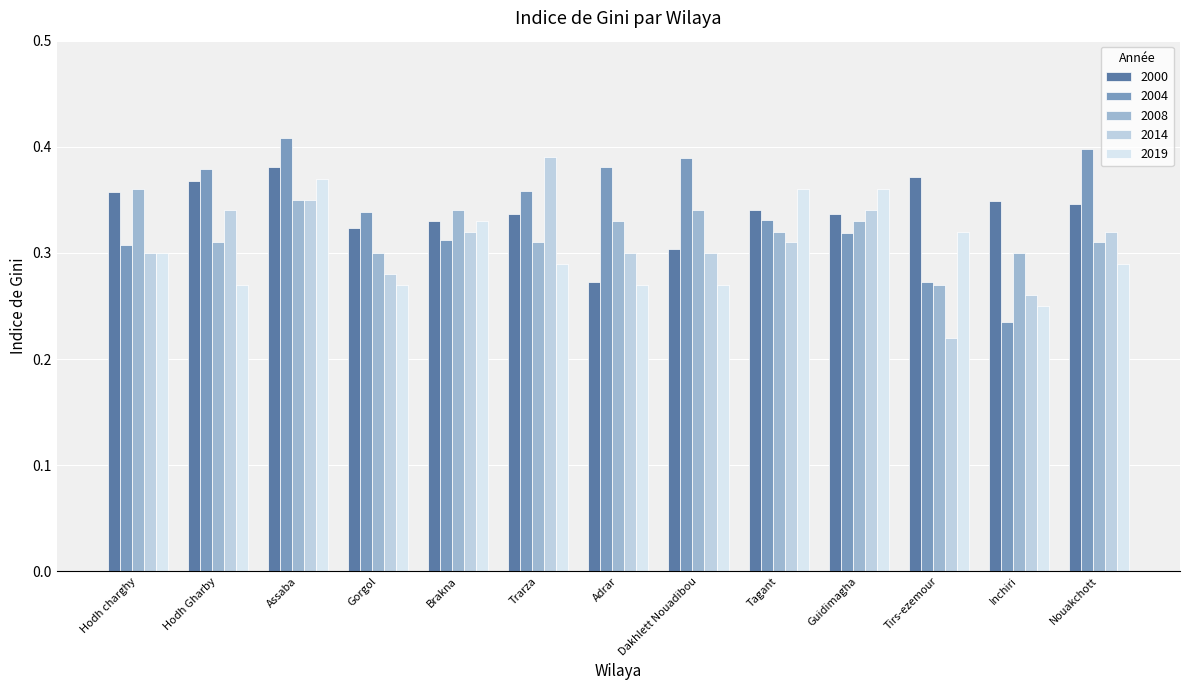

Is the value of 2000 at Trarza greater than the value of 2014 at Adrar?

Yes